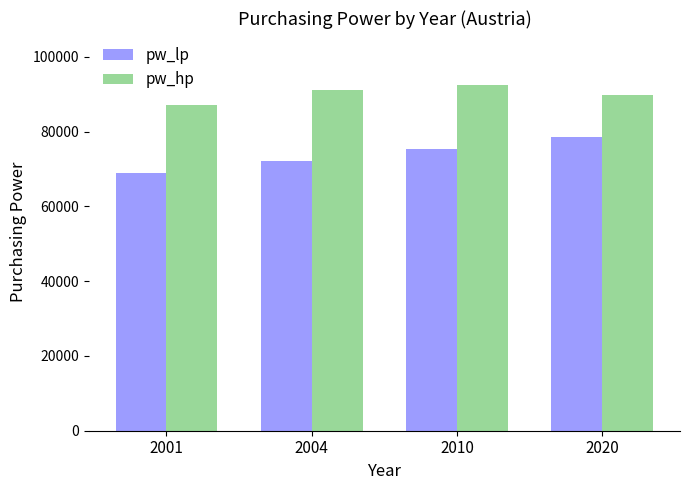

How many values in the pw_lp series are below 75425?

2